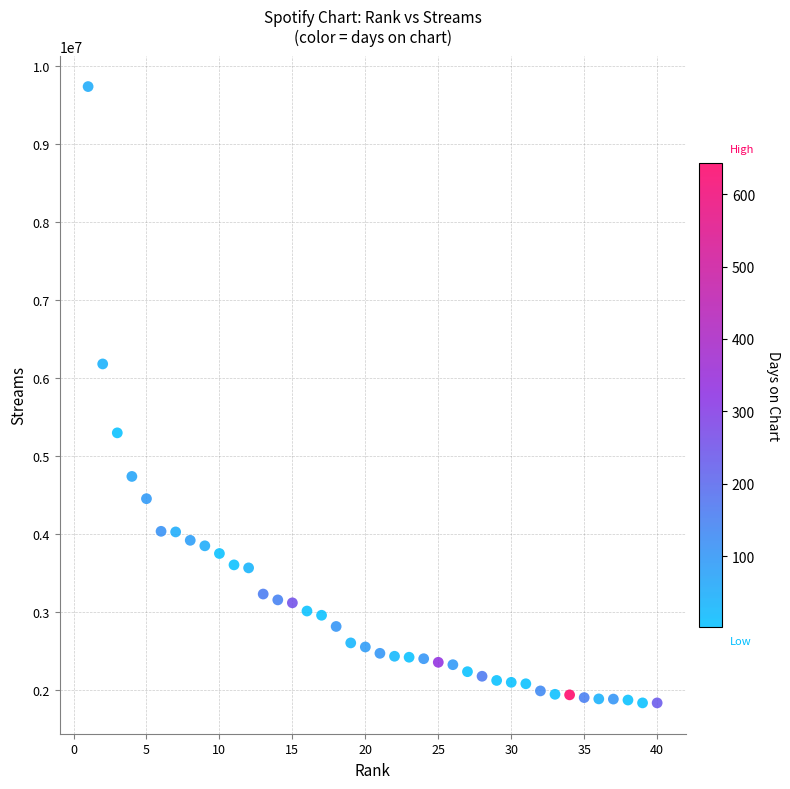

What is the range of Y values (max minus min)?

7909202